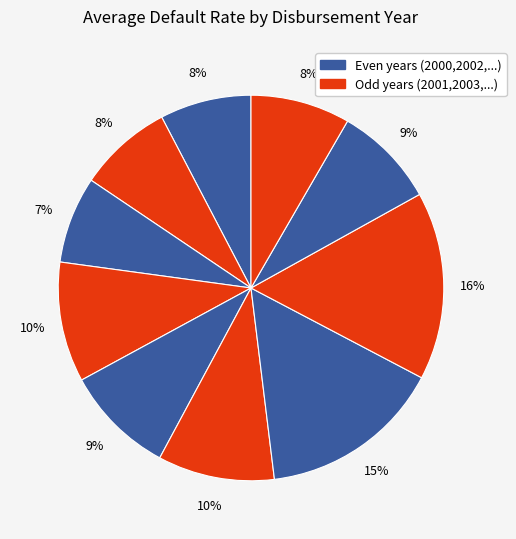

Count the number of slices in the pie.

10